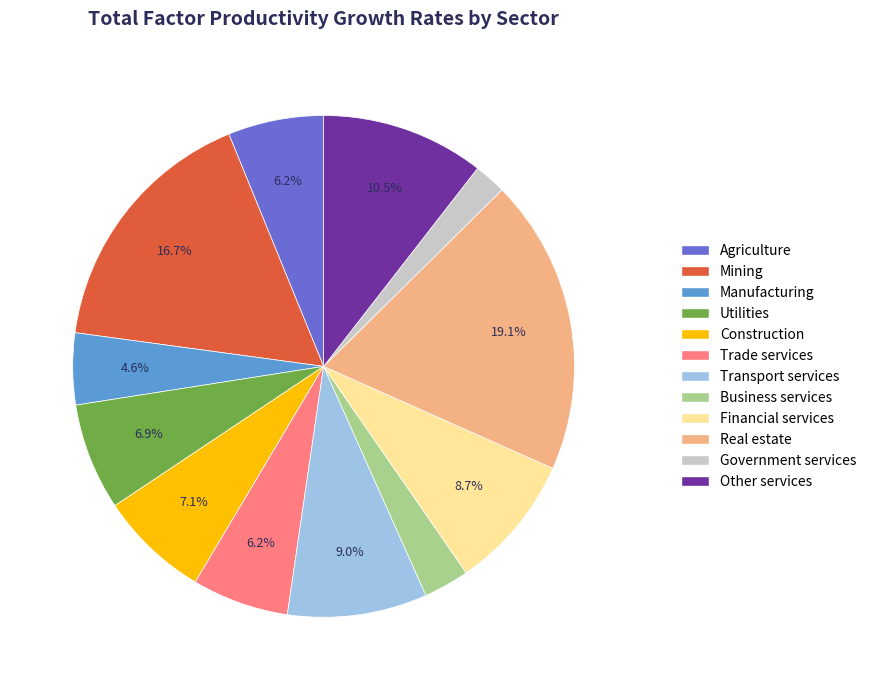

What is the ratio of the value at Mining to the value at Other services?

1.6